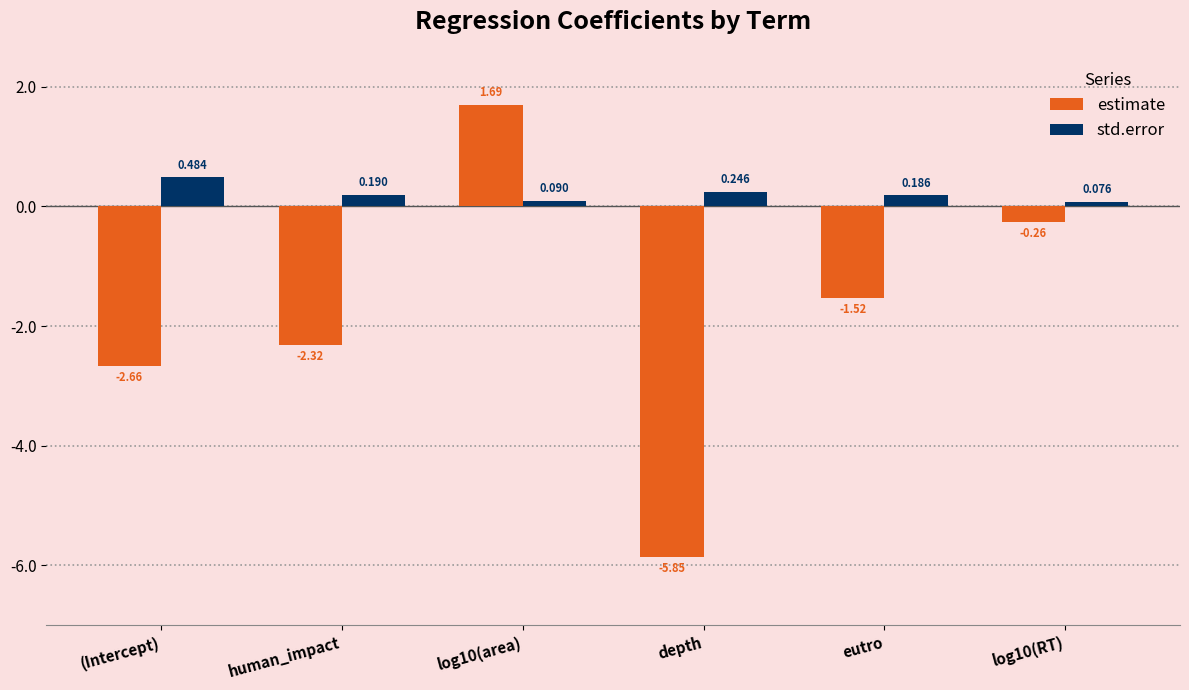

Rank the series at log10(area) from highest to lowest value.

estimate, std.error